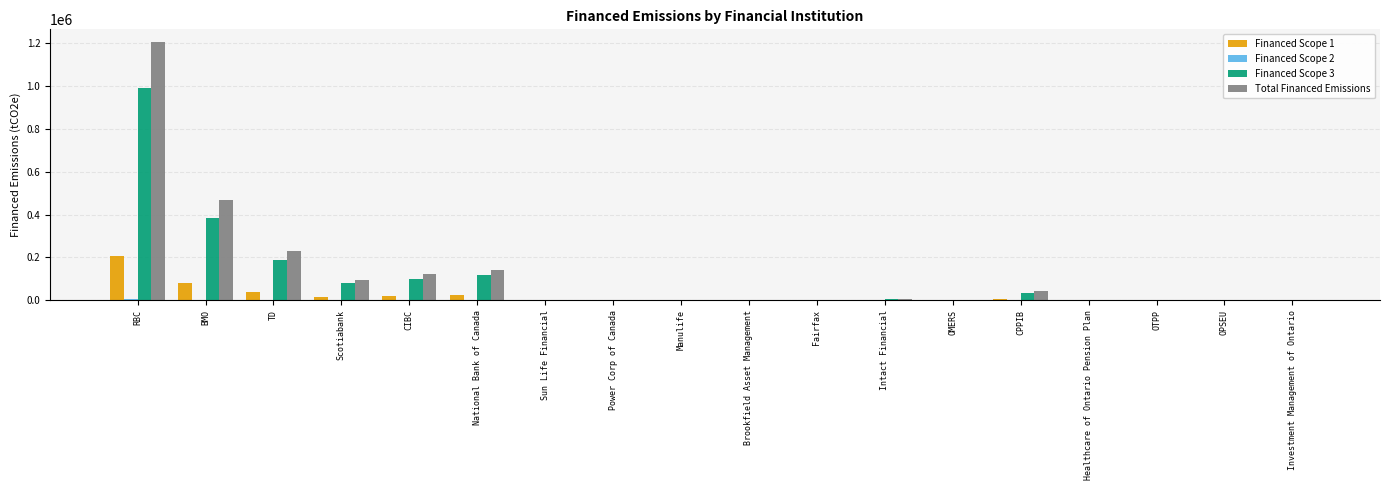

How many groups of bars are there?

18